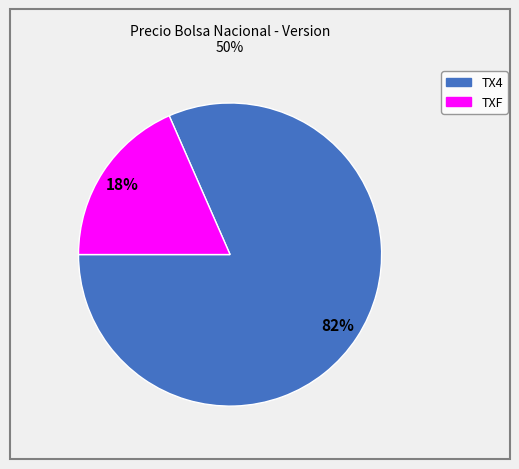

Combined, do TXF and TX4 account for over 50%?

Yes